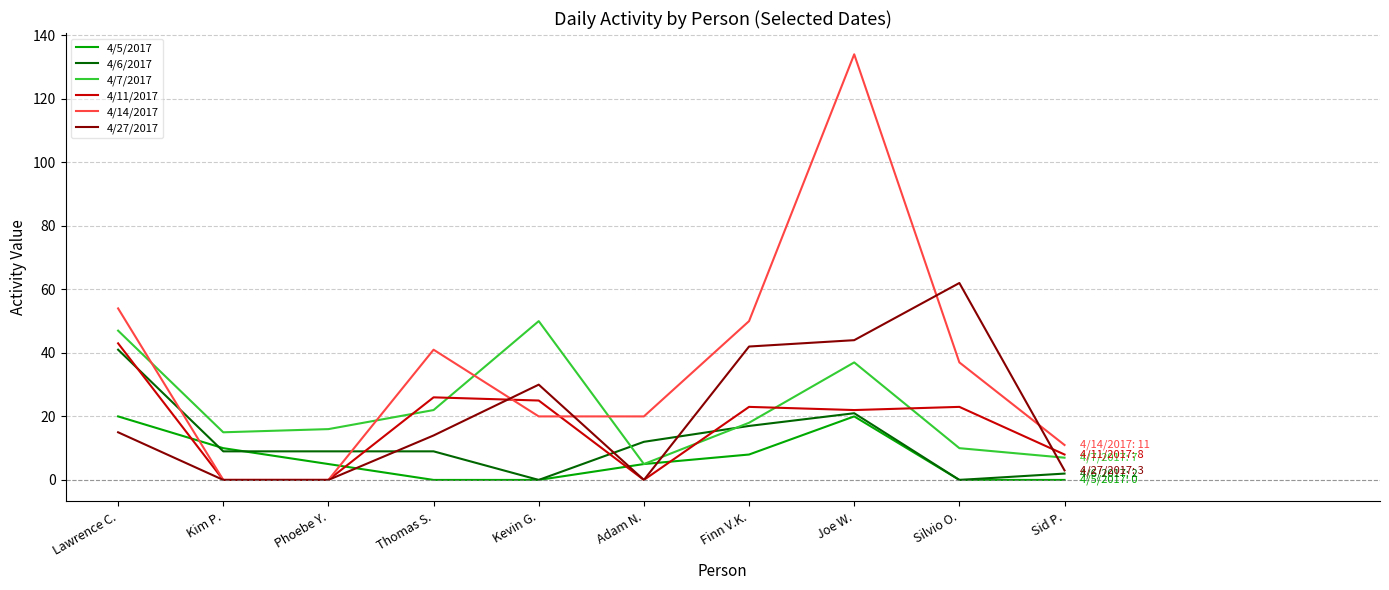

Which series ends up on top after the final intersection of 4/27/2017 and 4/7/2017?

4/7/2017